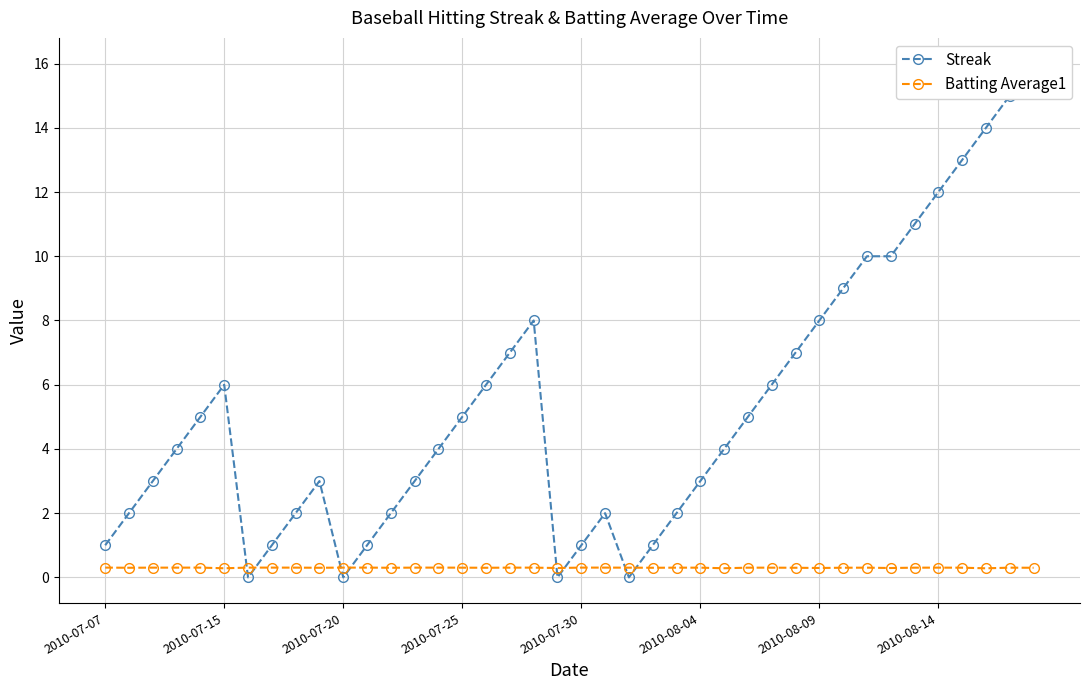

Which series has the largest range (max minus min)?

Streak